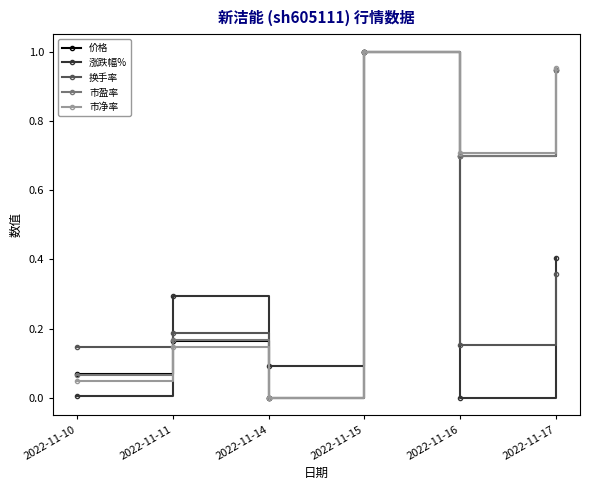

True or false: 市盈率 has a value of 0.3 at 2022-11-15.

False